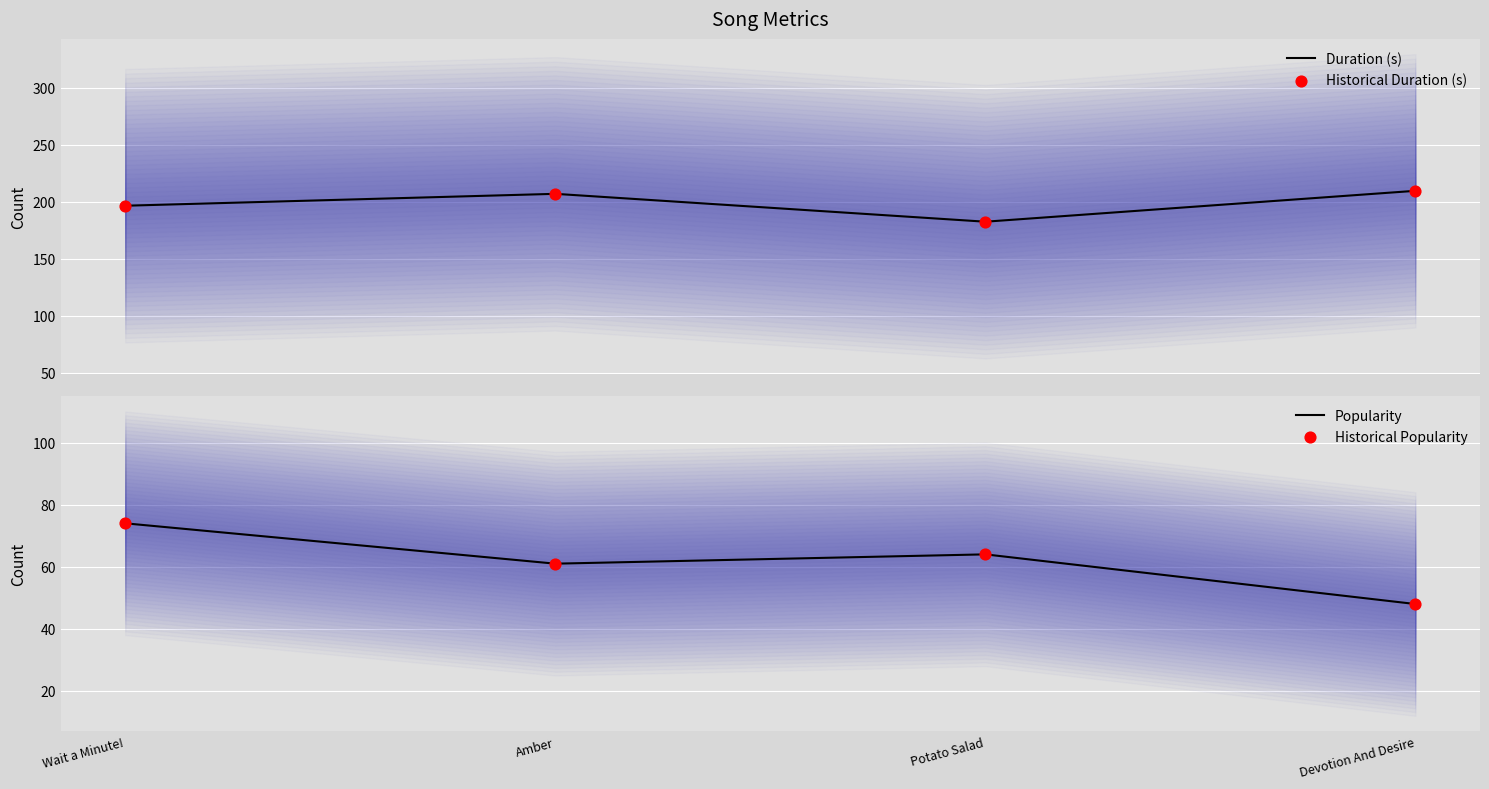

At how many categories does at least one series exceed 133?

4